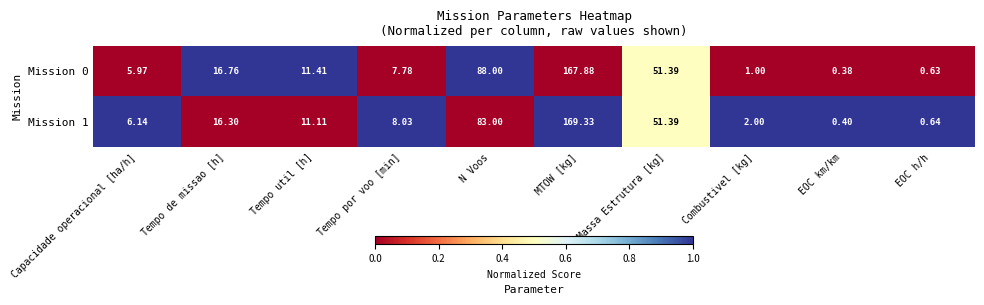

Between Tempo de missao [h] and Tempo por voo [min], which series saw the biggest shift?

Mission 0